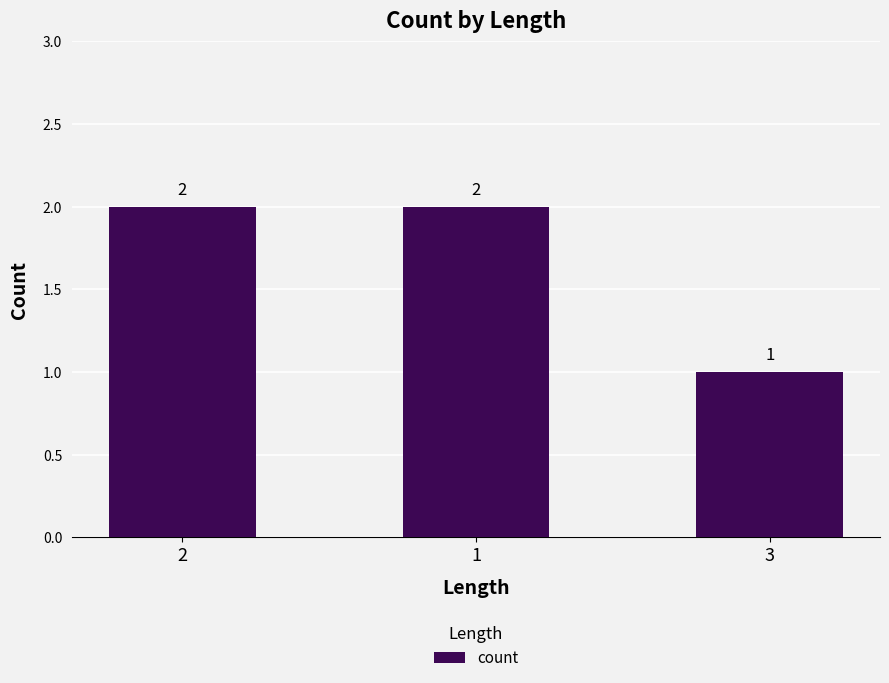

Between 1 and 3, which is larger?

1